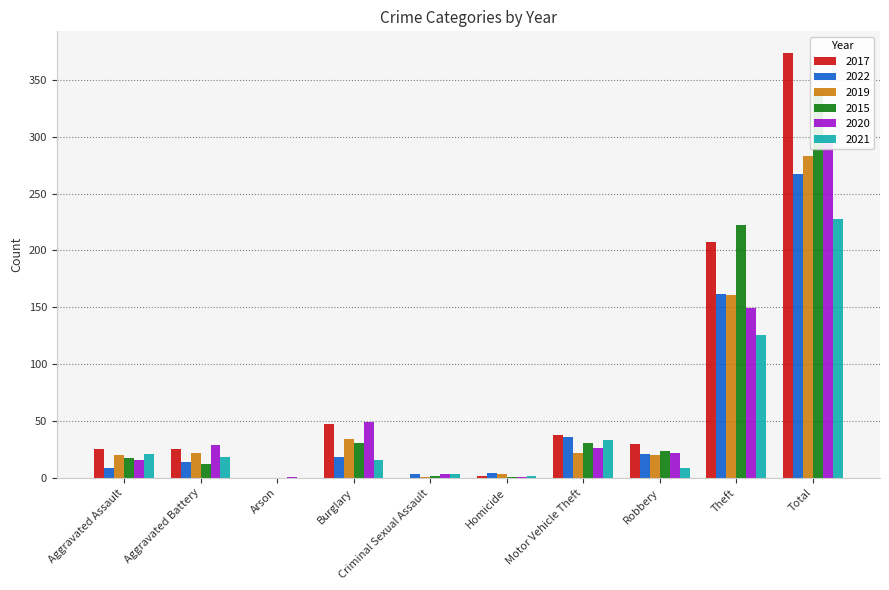

How many bars are there in each group?

6